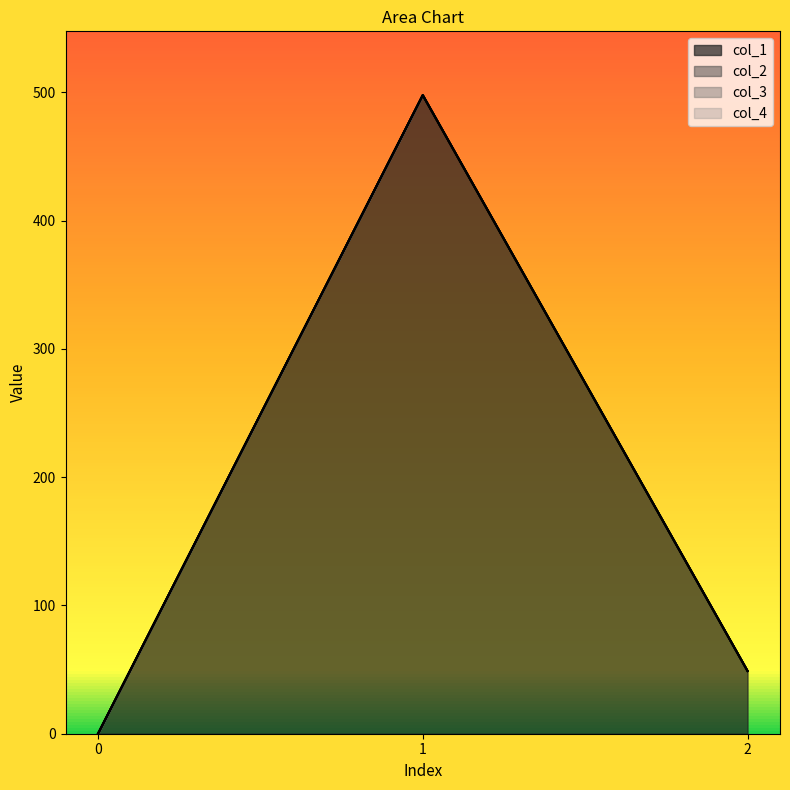

Which series has the widest spread of values?

col_1